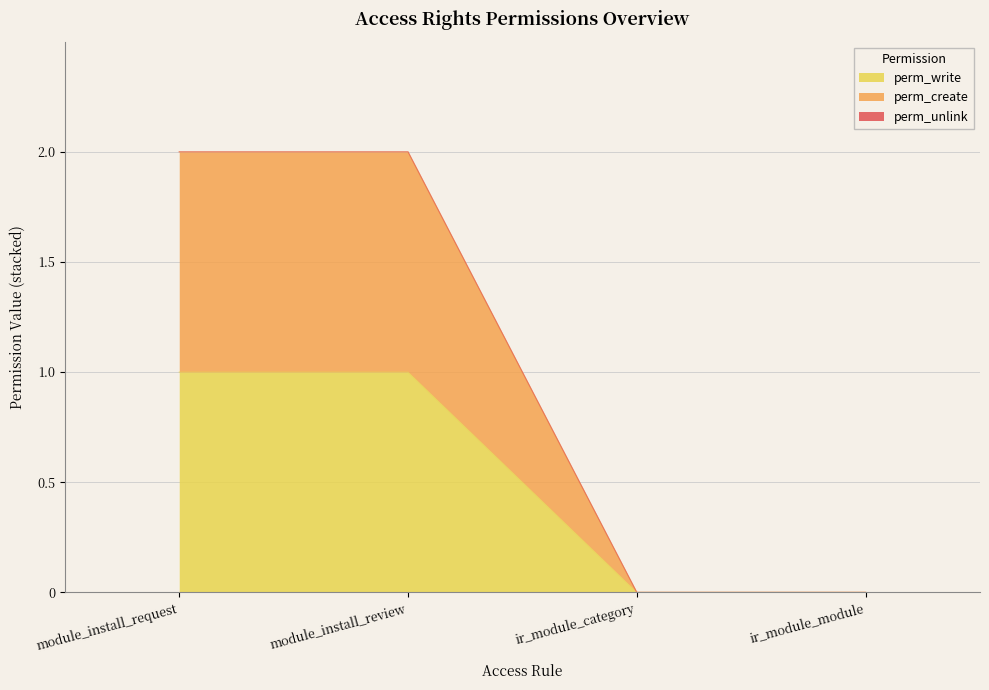

Is it true that perm_create equals 0 at ir_module_category?

True